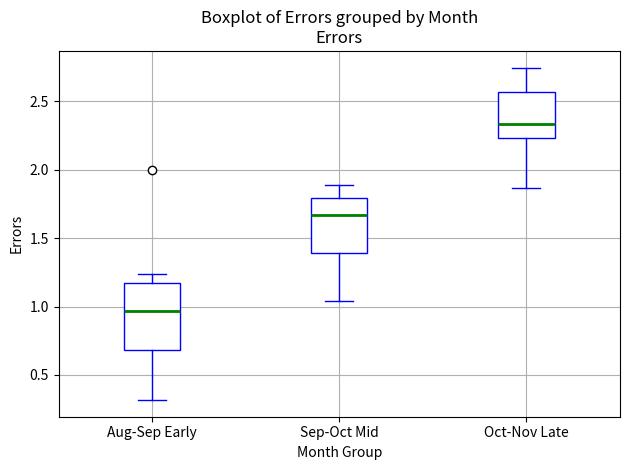

Which box is the tallest, from its lower edge to its upper edge?

Aug-Sep Early